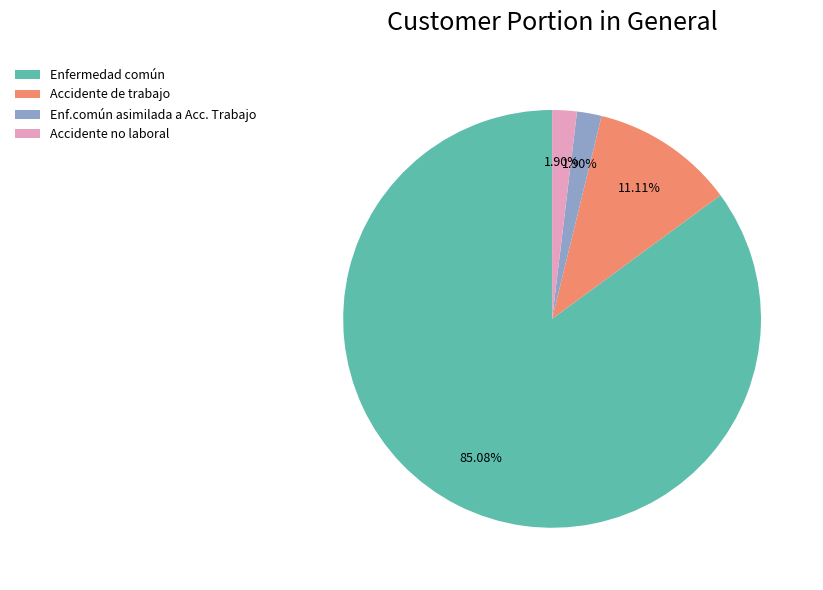

Is it true that Accidente no laboral is 2% of the pie?

True